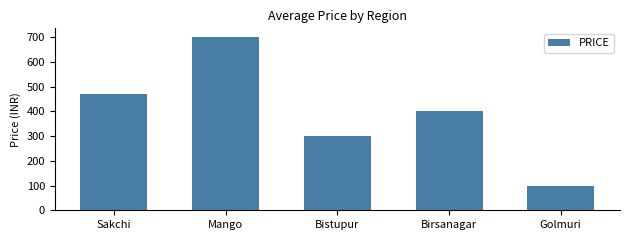

How many bars are there in total?

5